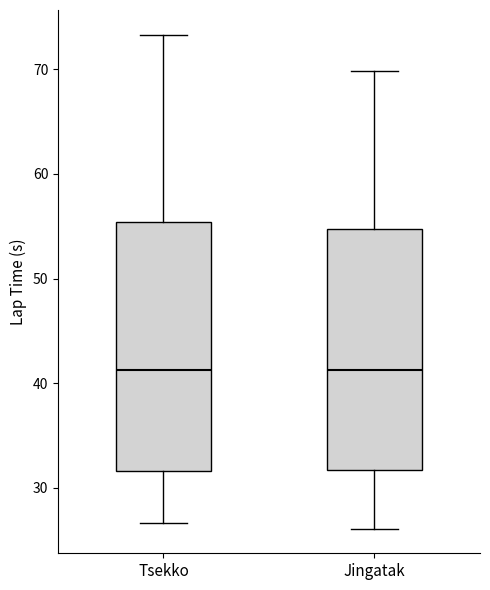

Reading left to right, transcribe this box plot: for each box, give where its median line is, the range the box spans, and where its two whiskers end, as read against the y-axis. The values are not printed on the chart, so give them approximately, as read against the axis.

Tsekko: median 41, box 32 to 55, whiskers 27 to 73
Jingatak: median 41, box 32 to 55, whiskers 26 to 70